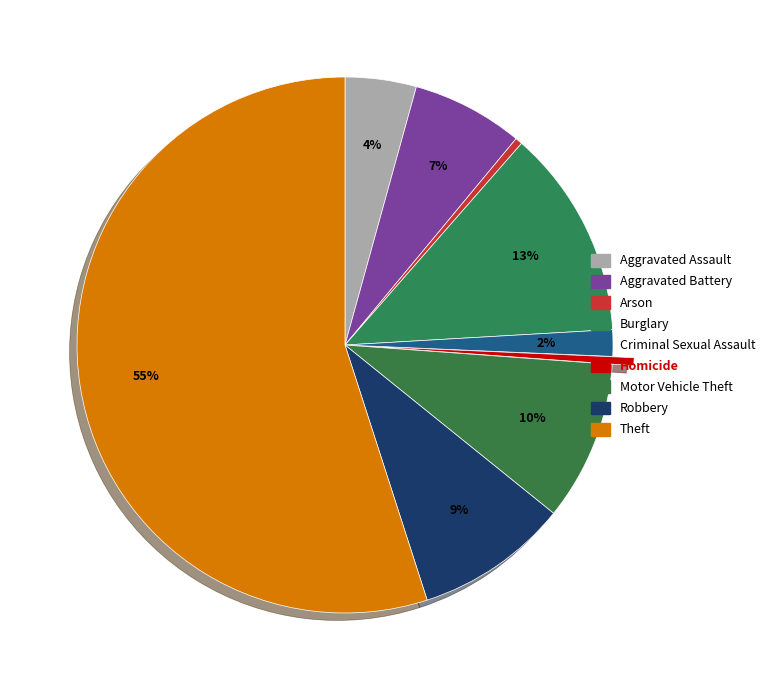

Between Theft and Motor Vehicle Theft, which is larger?

Theft